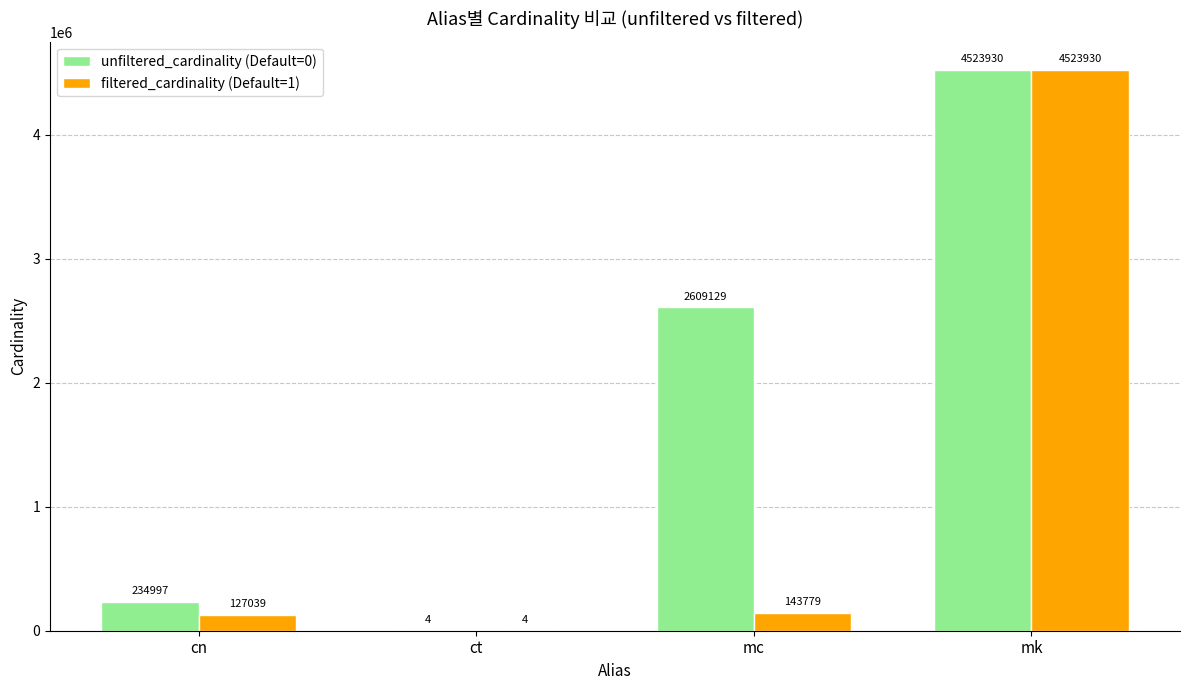

At which label is filtered_cardinality (Default=1) closest to 2261967?

mc